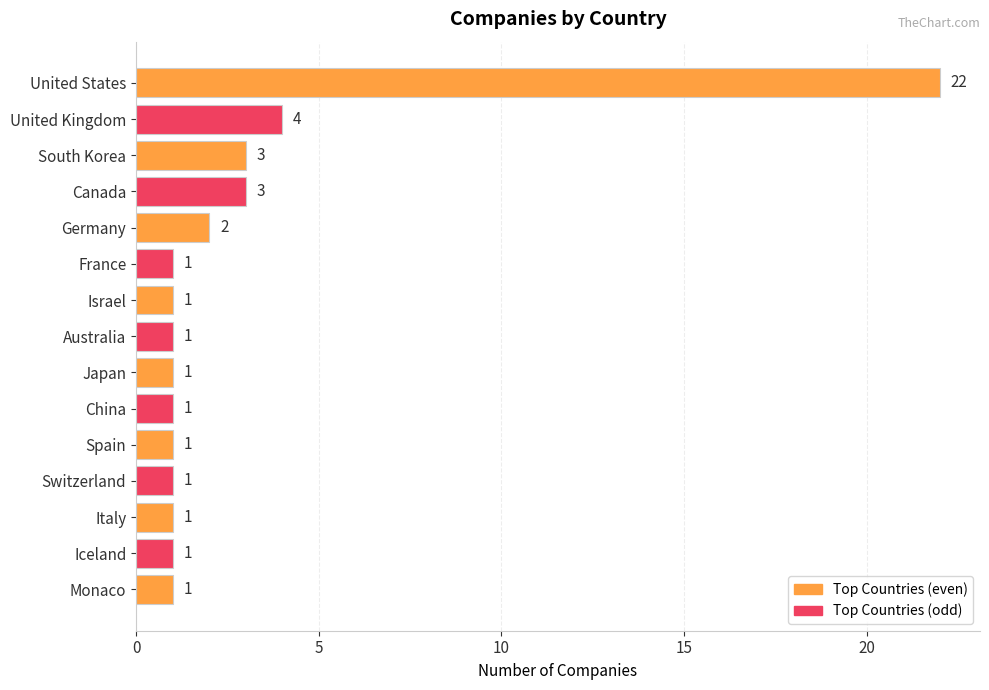

What is the label of the 9th bar from the bottom?

Israel